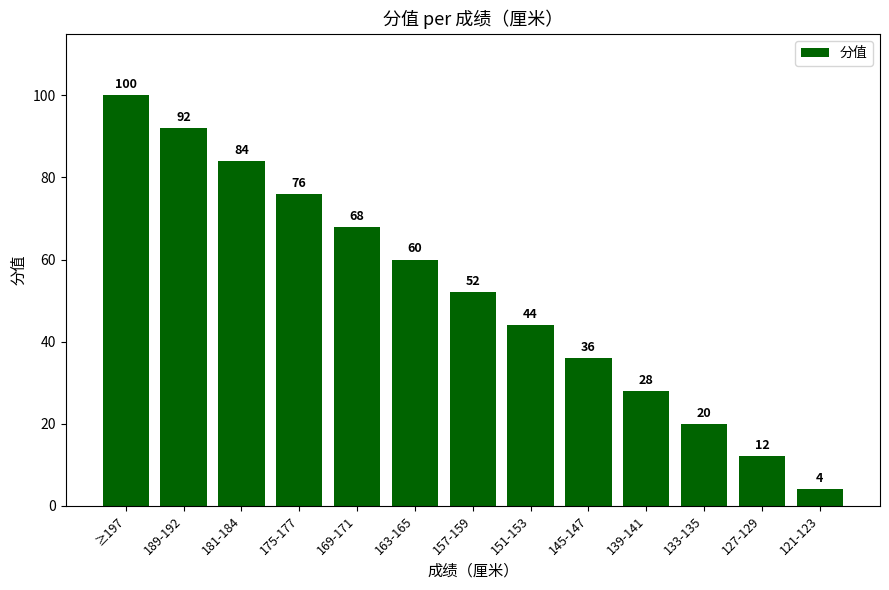

List the labels in order of value, largest first.

≥197, 189-192, 181-184, 175-177, 169-171, 163-165, 157-159, 151-153, 145-147, 139-141, 133-135, 127-129, 121-123